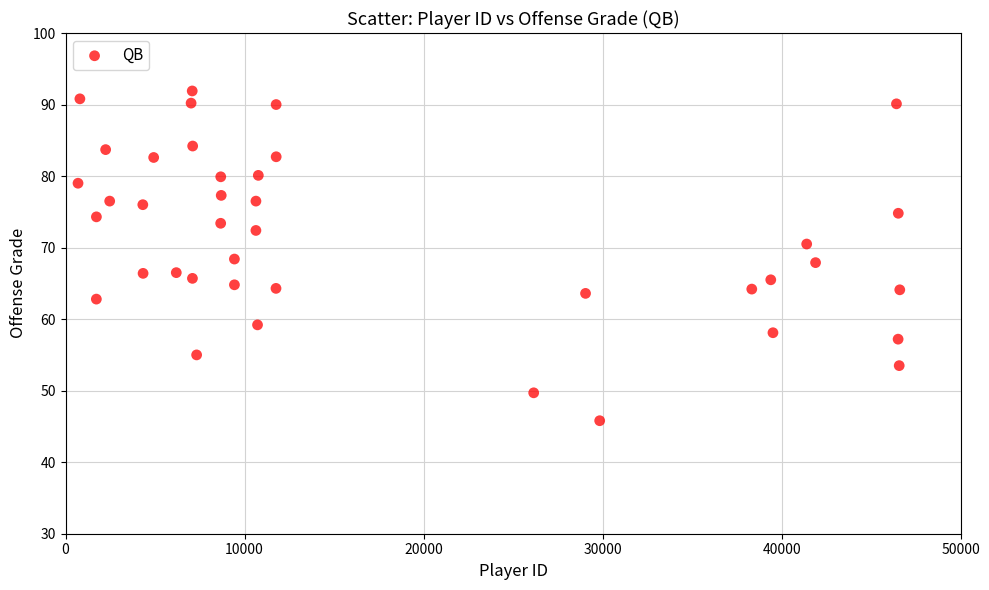

What is the range of X values (max minus min)?

45903.0